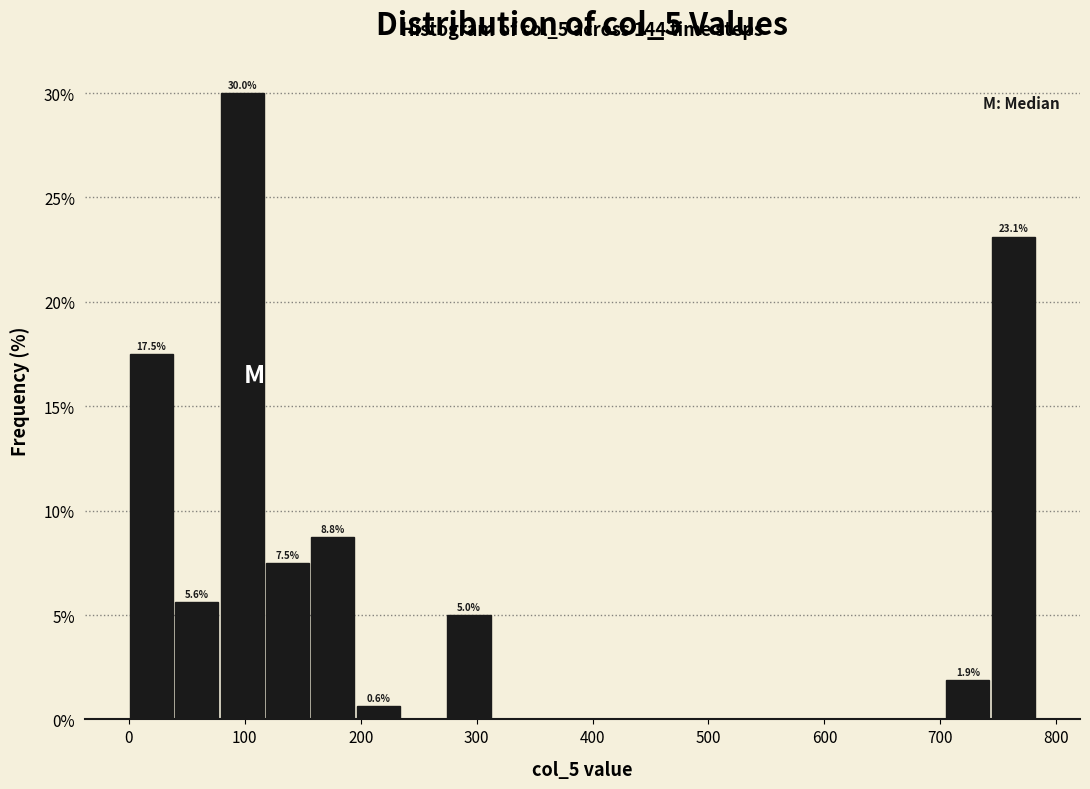

Read against the x-axis, roughly where is the centre of the tallest bar?

100